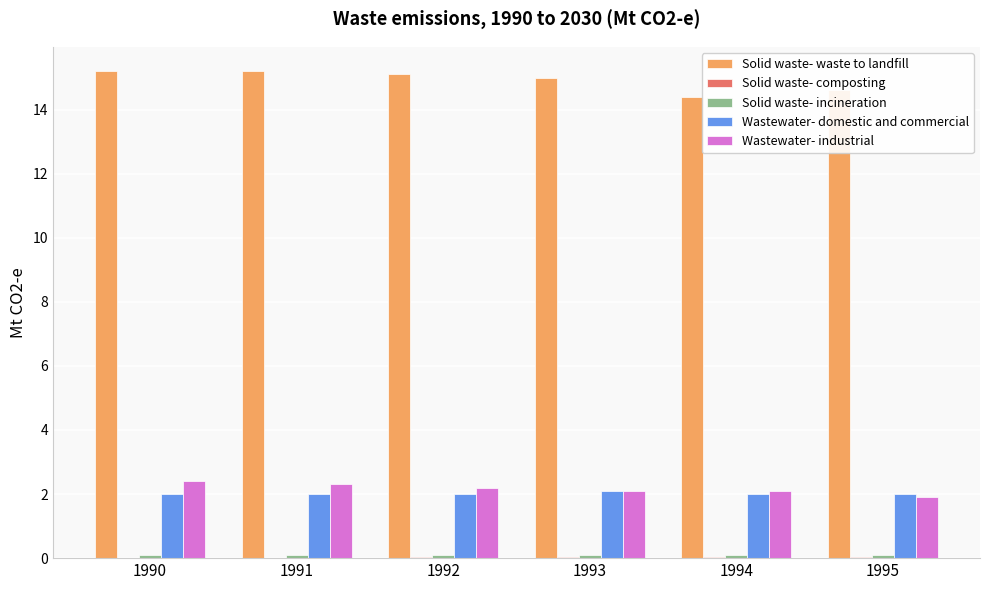

Read the Wastewater- domestic and commercial value at 1990.

2.0